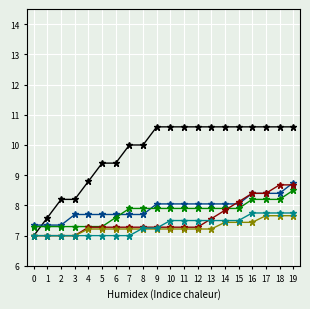

What is the greatest value displayed?

10.6